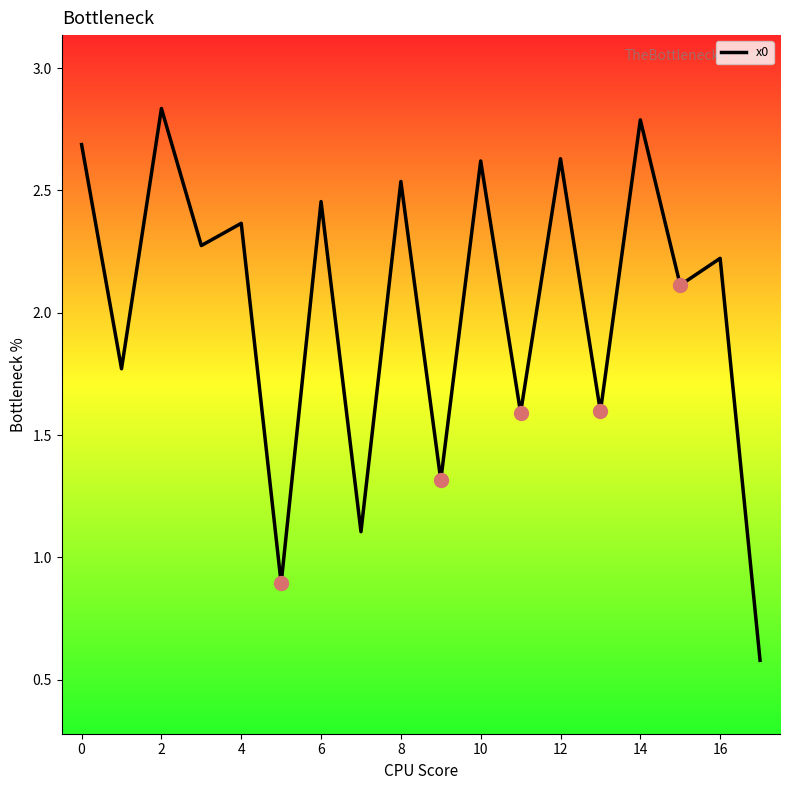

What is the smallest value displayed?

0.6